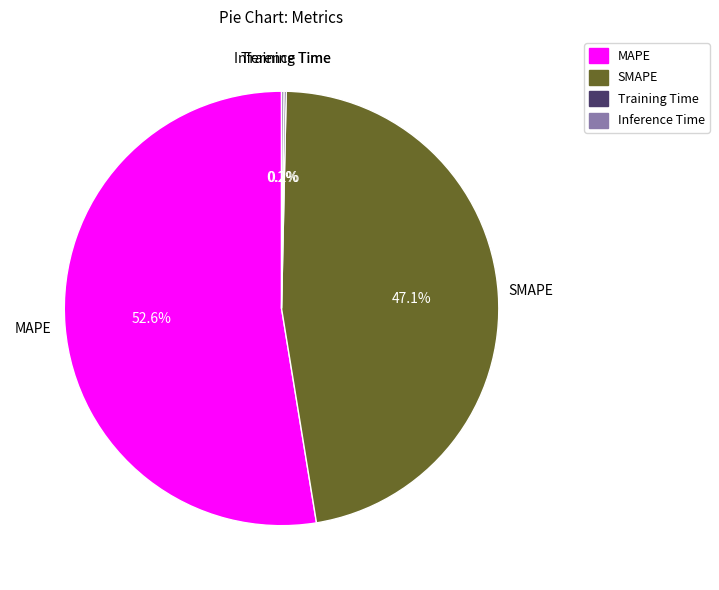

Is there any slice that represents more than half of the pie?

Yes